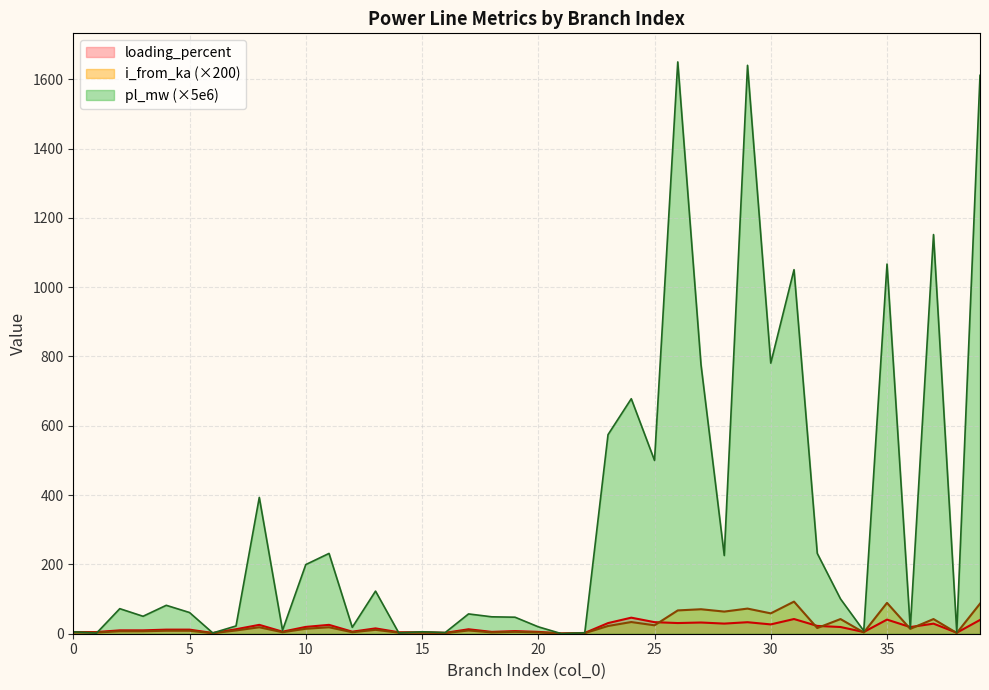

Reading left to right, what are all the values shown in this chart?

pl_mw: 5.5	1.7	72.3	50.4	82.0	61.2	2.2	22.4	393.4	9.9	199.5	231.7	18.5	123.0	2.3	5.6	3.5	57.1	48.8	47.7	20.0	0.2	2.8	574.4	678.1	500.0	1649.9	775.9	225.7	1640.1	780.8	1050.5	231.9	100.4	8.4	1066.6	16.0	1151.8	4.5	1611.2
i_from_ka: 3.6	3.6	7.1	7.1	8.6	8.6	1.5	9.4	18.6	4.3	14.3	18.6	4.3	11.2	3.1	3.1	1.9	9.4	3.9	5.5	3.9	0.6	1.7	22.3	33.7	24.3	67.3	70.6	63.9	72.5	58.7	92.6	16.4	42.3	3.6	89.0	14.0	42.3	2.1	86.7
loading_percent: 4.9	4.9	9.7	9.7	11.8	11.8	2.1	12.9	25.6	5.9	19.7	25.6	5.9	15.4	4.2	4.2	2.5	12.9	5.3	7.6	5.3	0.9	2.3	30.7	46.3	33.4	30.8	32.3	29.3	33.2	26.9	42.4	22.5	19.4	4.9	40.8	19.2	29.1	2.9	39.7